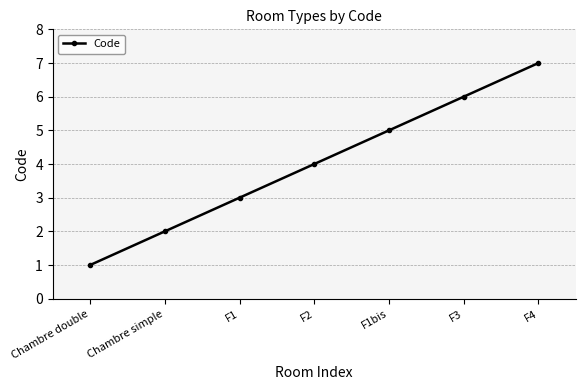

What is the label of the 4th point from the right?

F2